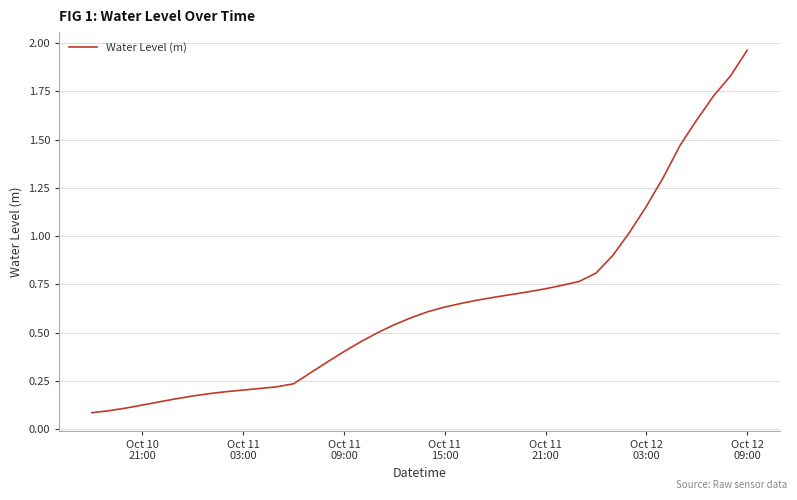

What is the difference between the maximum and minimum values?

1.9